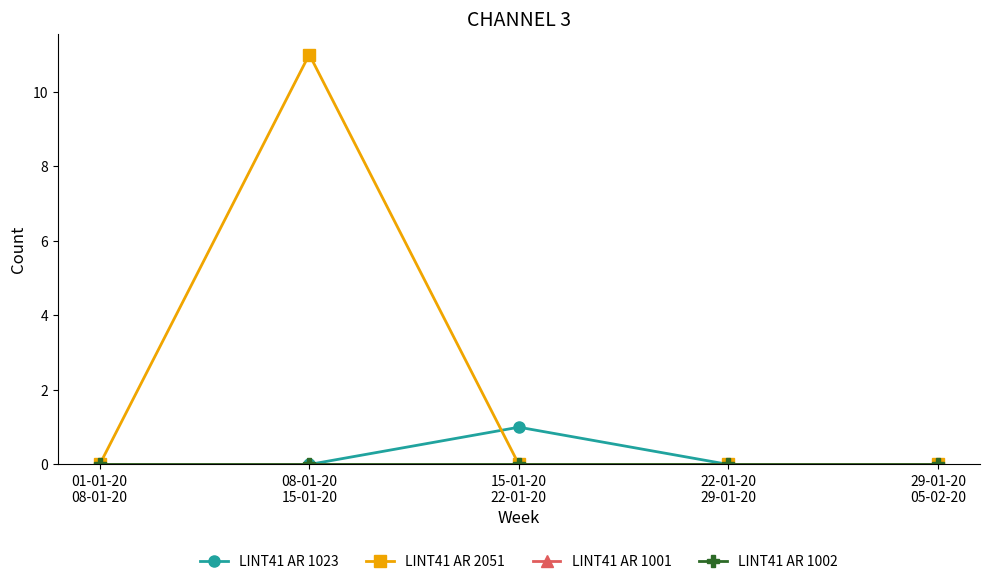

Is the value of LINT41 AR 1001 at 29-01-20
05-02-20 greater than the value of LINT41 AR 1023 at 29-01-20
05-02-20?

No